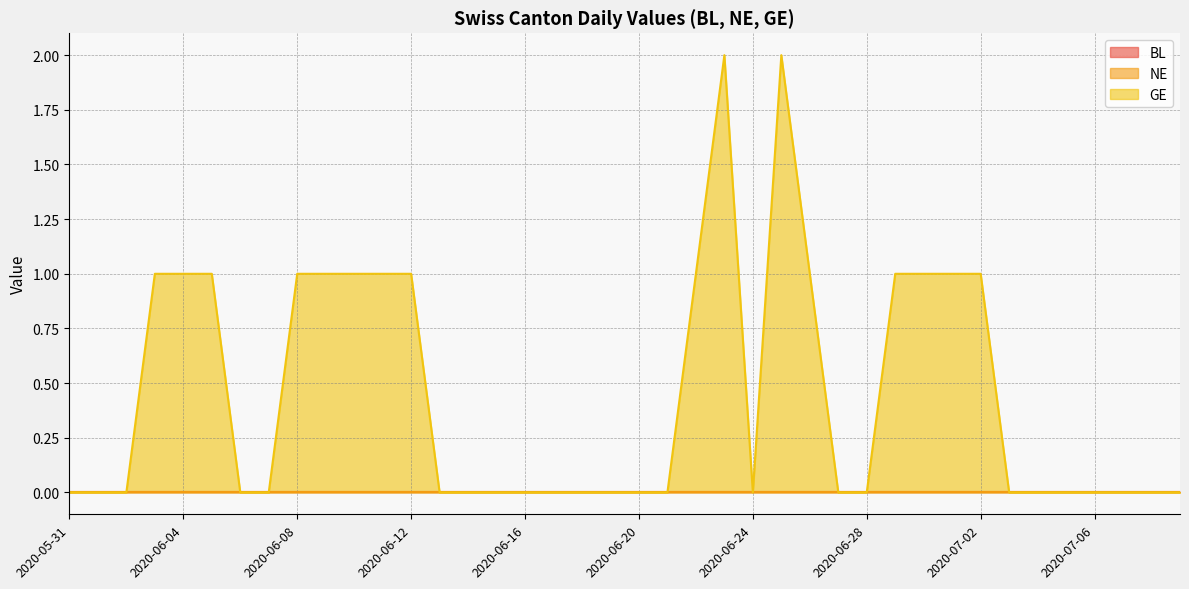

Reading left to right, transcribe all the data shown in this chart.

BL: 0	0	0	0	0	0	0	0	0	0	0	0	0	0	0	0	0	0	0	0	0	0	0	0	0	0	0	0	0	0	0	0	0	0	0	0	0	0	0	0
NE: 0	0	0	0	0	0	0	0	0	0	0	0	0	0	0	0	0	0	0	0	0	0	0	0	0	0	0	0	0	0	0	0	0	0	0	0	0	0	0	0
GE: 0	0	0	1	1	1	0	0	1	1	1	1	1	0	0	0	0	0	0	0	0	0	1	2	0	2	1	0	0	1	1	1	1	0	0	0	0	0	0	0